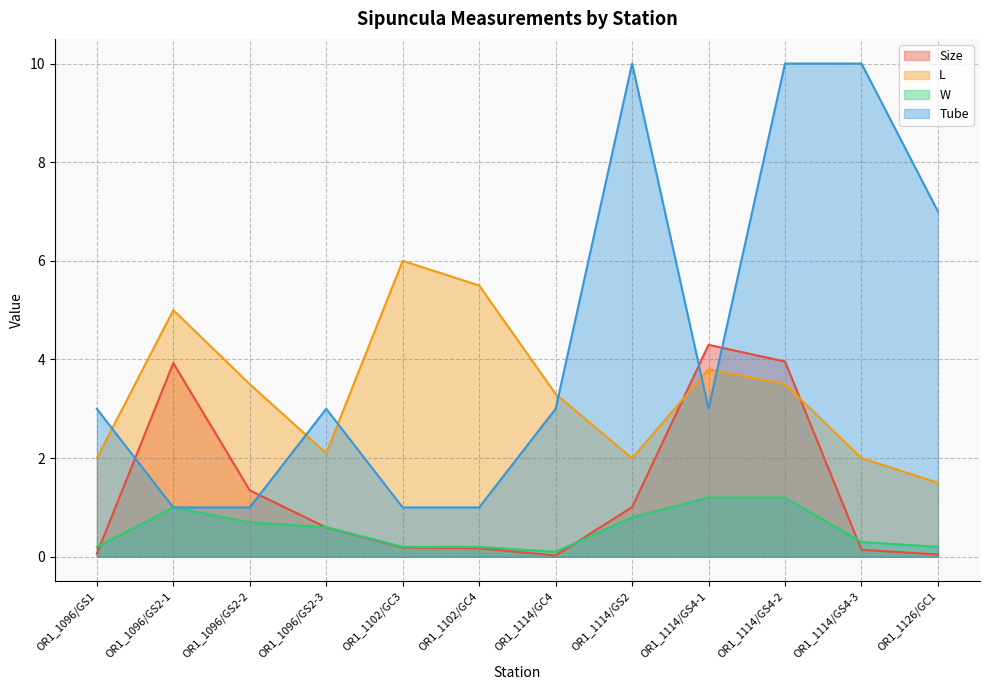

Reading right to left, transcribe all the data shown in this chart.

Size: OR1_1126/GC1=0.0	OR1_1114/GS4-3=0.1	OR1_1114/GS4-2=4.0	OR1_1114/GS4-1=4.3	OR1_1114/GS2=1.0	OR1_1114/GC4=0.0	OR1_1102/GC4=0.2	OR1_1102/GC3=0.2	OR1_1096/GS2-3=0.6	OR1_1096/GS2-2=1.3	OR1_1096/GS2-1=3.9	OR1_1096/GS1=0.1
L: OR1_1126/GC1=1.5	OR1_1114/GS4-3=2.0	OR1_1114/GS4-2=3.5	OR1_1114/GS4-1=3.8	OR1_1114/GS2=2.0	OR1_1114/GC4=3.3	OR1_1102/GC4=5.5	OR1_1102/GC3=6.0	OR1_1096/GS2-3=2.1	OR1_1096/GS2-2=3.5	OR1_1096/GS2-1=5.0	OR1_1096/GS1=2.0
W: OR1_1126/GC1=0.2	OR1_1114/GS4-3=0.3	OR1_1114/GS4-2=1.2	OR1_1114/GS4-1=1.2	OR1_1114/GS2=0.8	OR1_1114/GC4=0.1	OR1_1102/GC4=0.2	OR1_1102/GC3=0.2	OR1_1096/GS2-3=0.6	OR1_1096/GS2-2=0.7	OR1_1096/GS2-1=1.0	OR1_1096/GS1=0.2
Tube: OR1_1126/GC1=7.0	OR1_1114/GS4-3=10.0	OR1_1114/GS4-2=10.0	OR1_1114/GS4-1=3.0	OR1_1114/GS2=10.0	OR1_1114/GC4=3.0	OR1_1102/GC4=1.0	OR1_1102/GC3=1.0	OR1_1096/GS2-3=3.0	OR1_1096/GS2-2=1.0	OR1_1096/GS2-1=1.0	OR1_1096/GS1=3.0